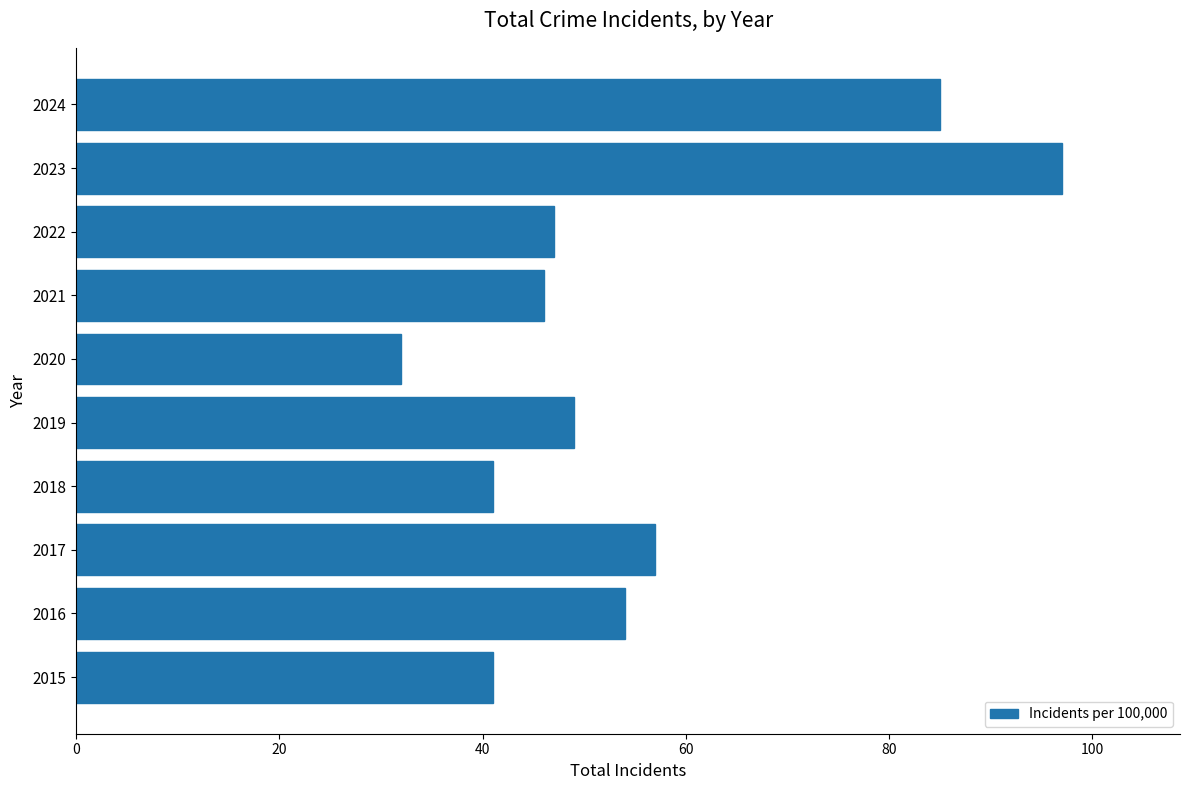

What is the average value?

55